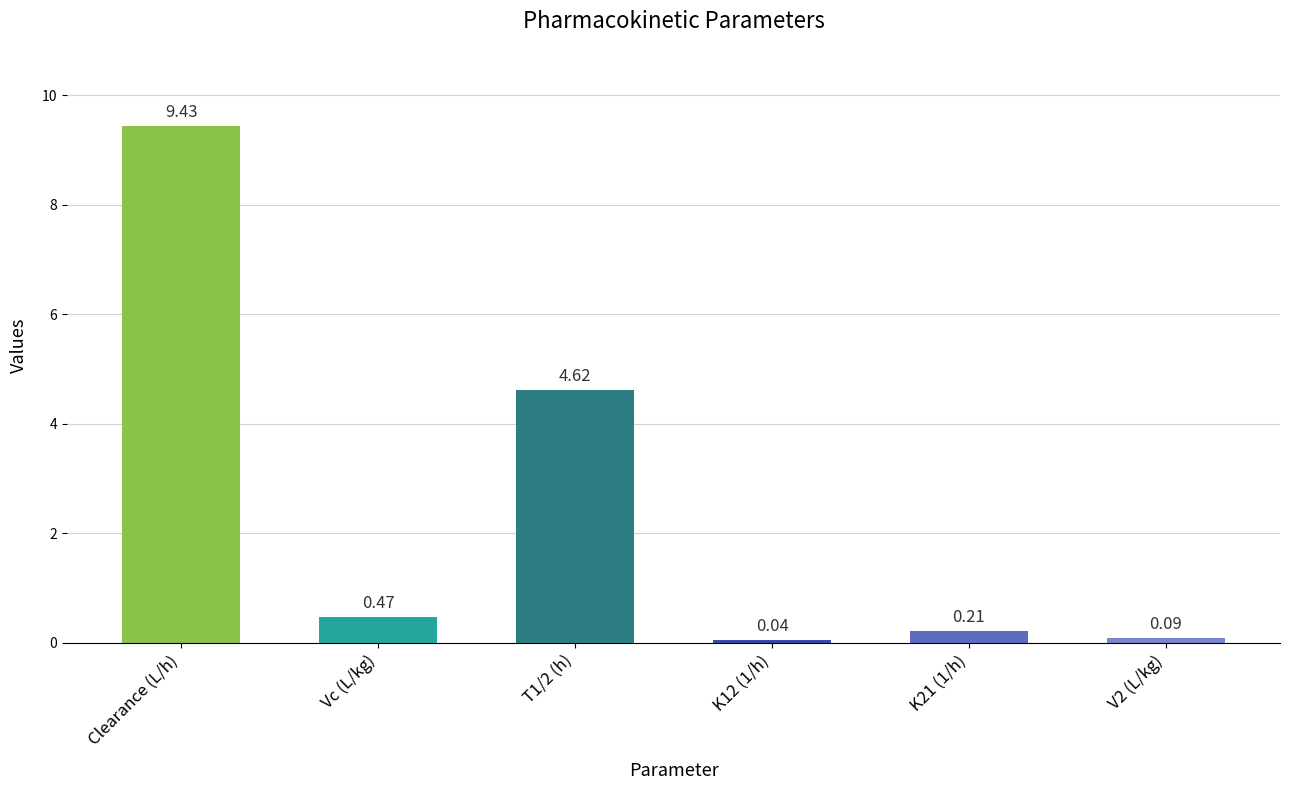

What is the difference between the values at V2 (L/kg) and Clearance (L/h)?

9.3